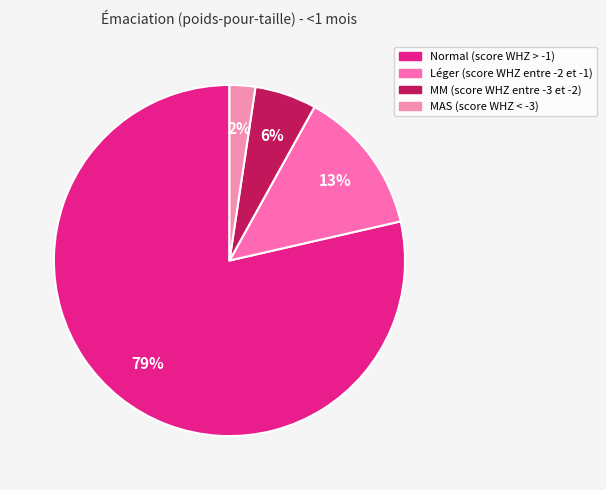

To the nearest percent, what is the average slice percentage?

25%